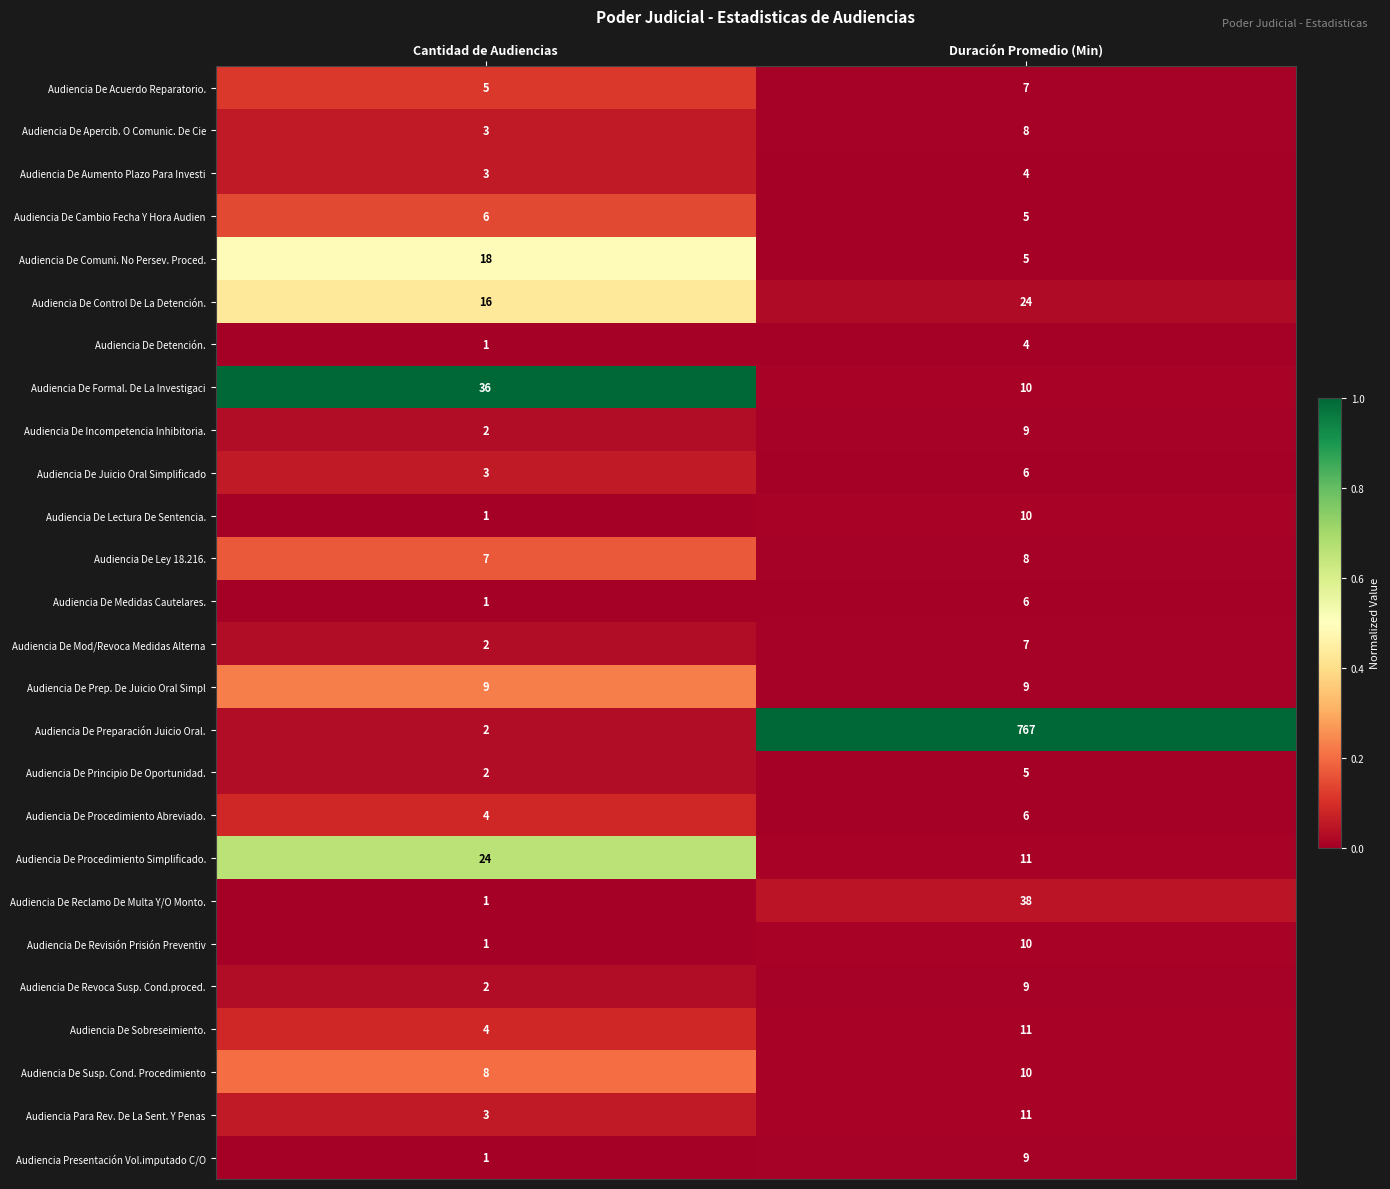

Rank the categories by Audiencia De Detención. value from lowest to highest.

Cantidad de Audiencias, Duración Promedio (Min)